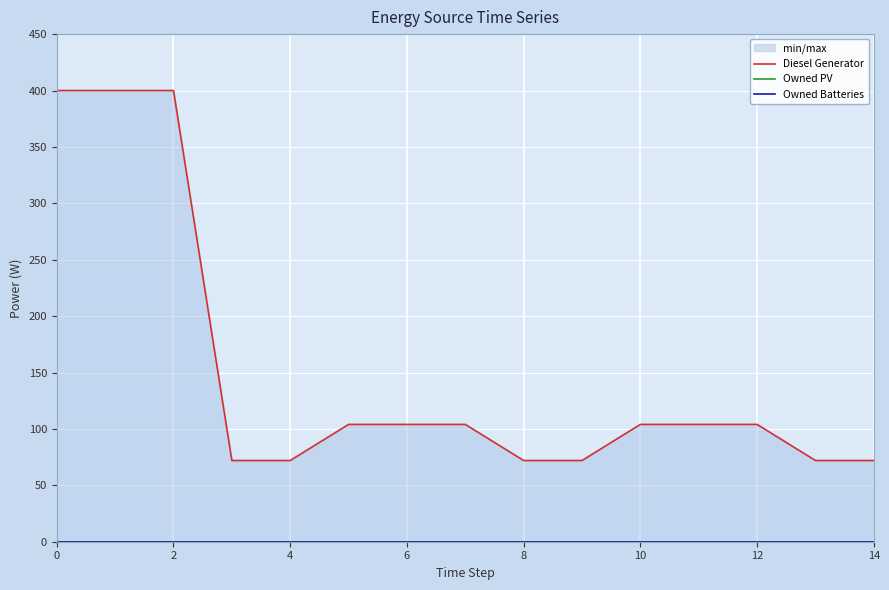

Which series has the largest total across all categories?

Diesel Generator